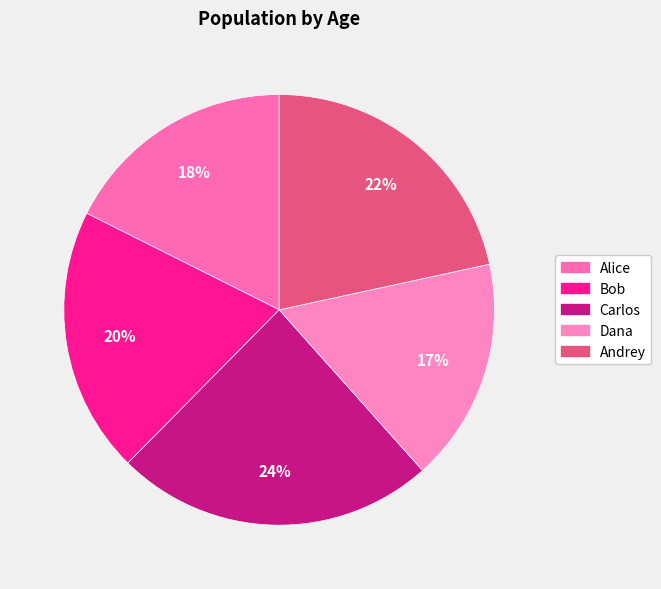

To the nearest percent, what portion does Carlos represent?

24%